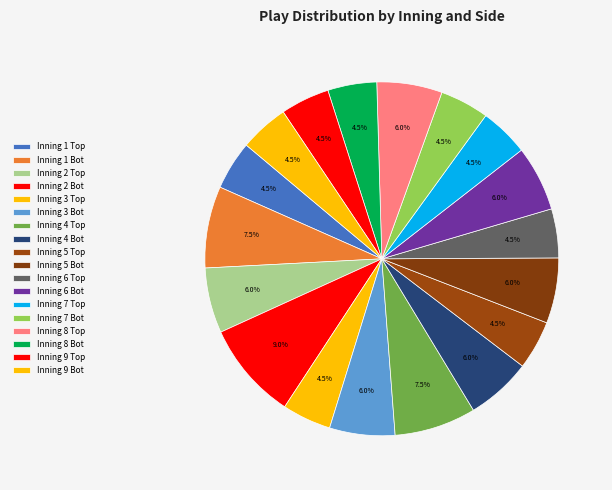

How many segments does this pie chart have?

18